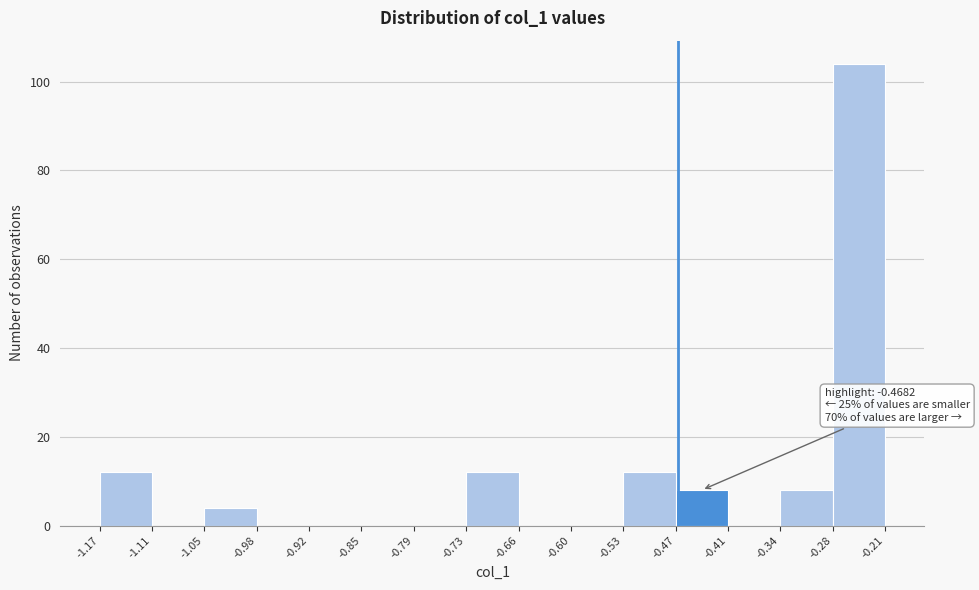

Over which range of the x-axis is the bar tallest?

-0.28 to -0.21